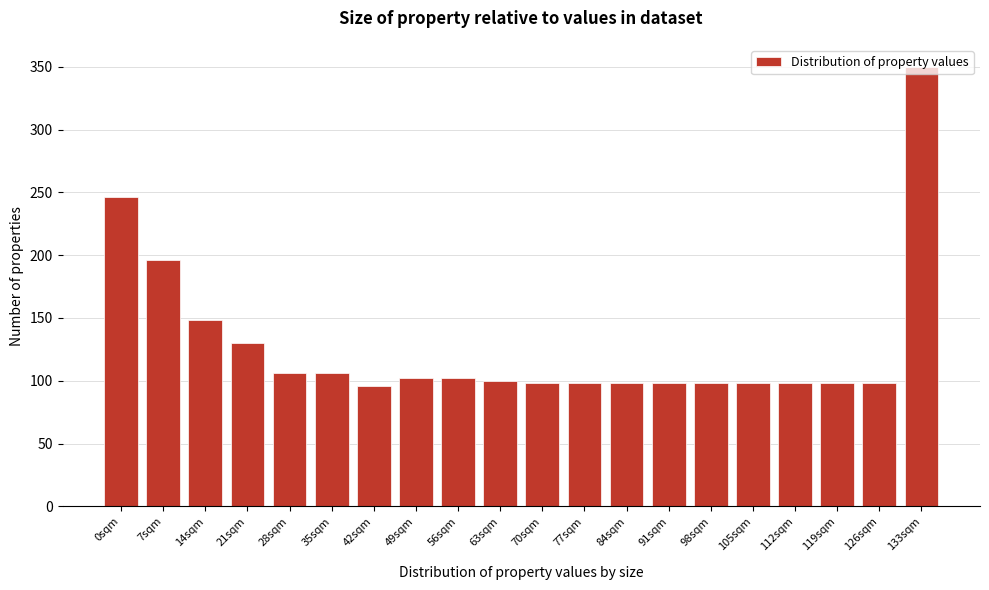

The chart shows a value of 142 at 119sqm. True or false?

False